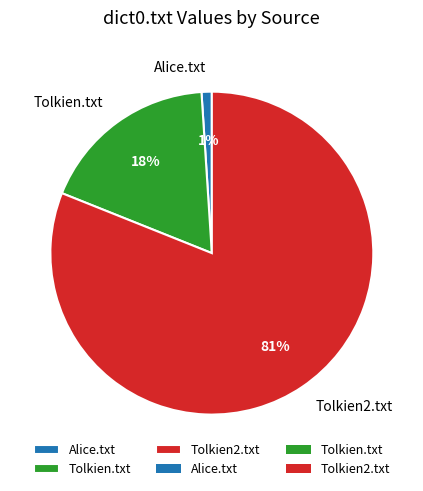

Which category has the smallest portion of the pie?

Alice.txt